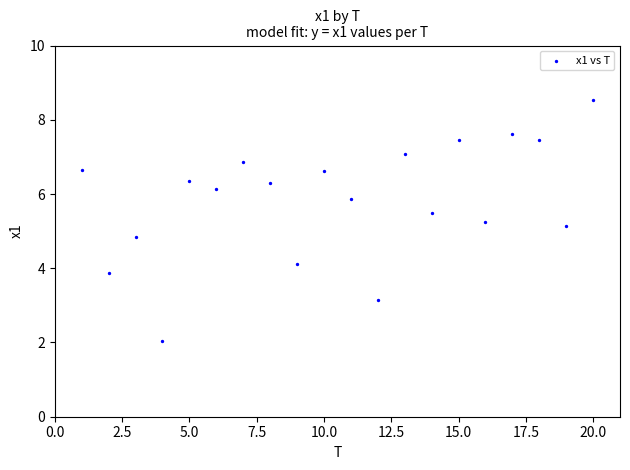

What is the range of X values (max minus min)?

19.0